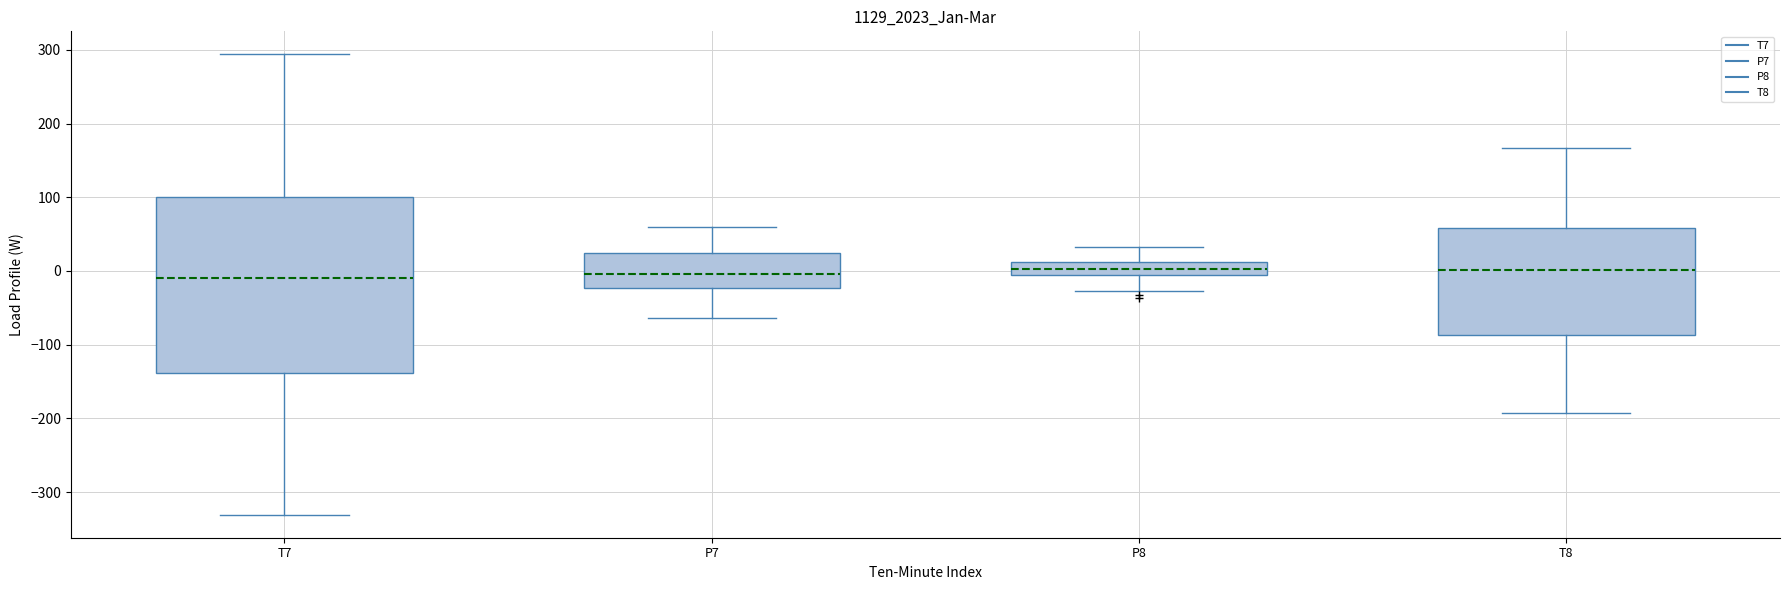

Comparing the boxes themselves (not the whiskers), which one is the tallest?

T7